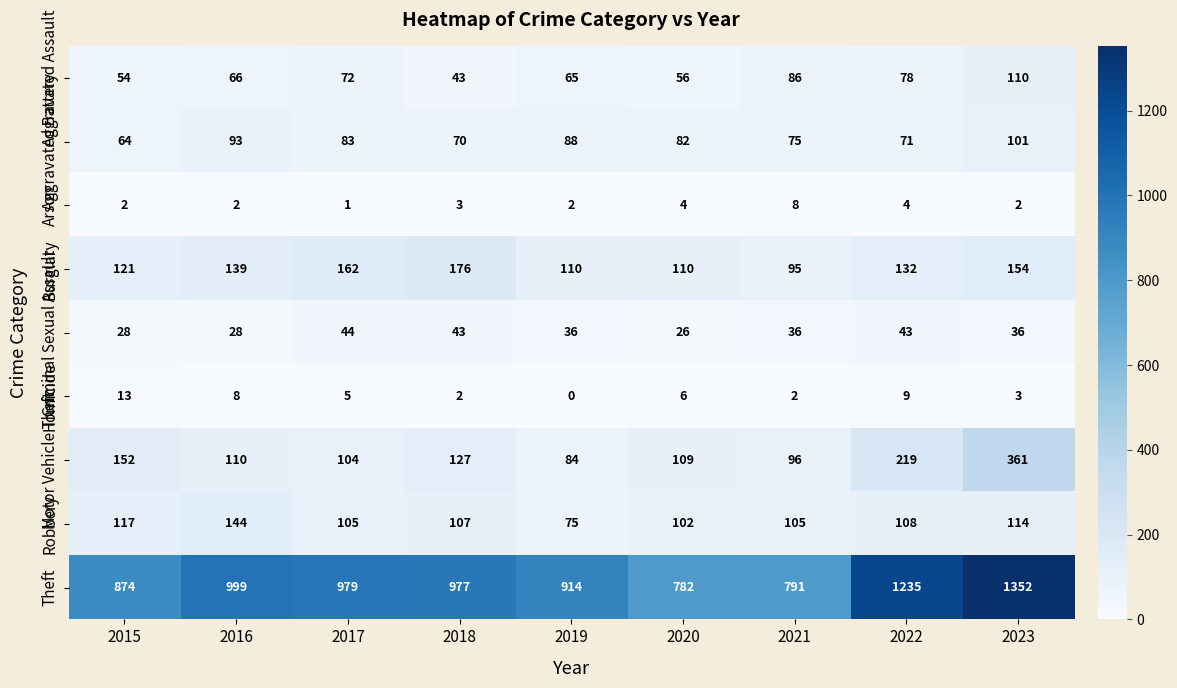

The Aggravated Assault series shows 110 at 2023. True or false?

True